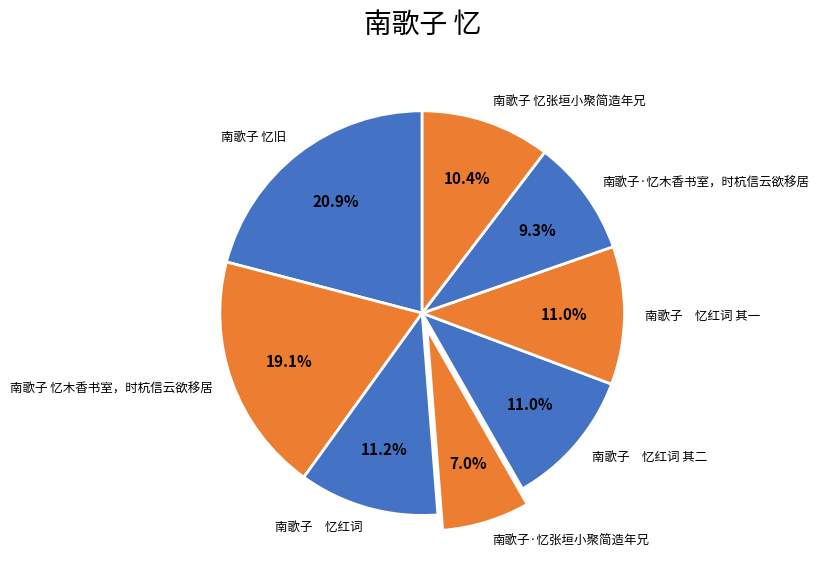

Does 南歌子·忆张垣小聚简造年兄 account for over 50% of the chart?

No